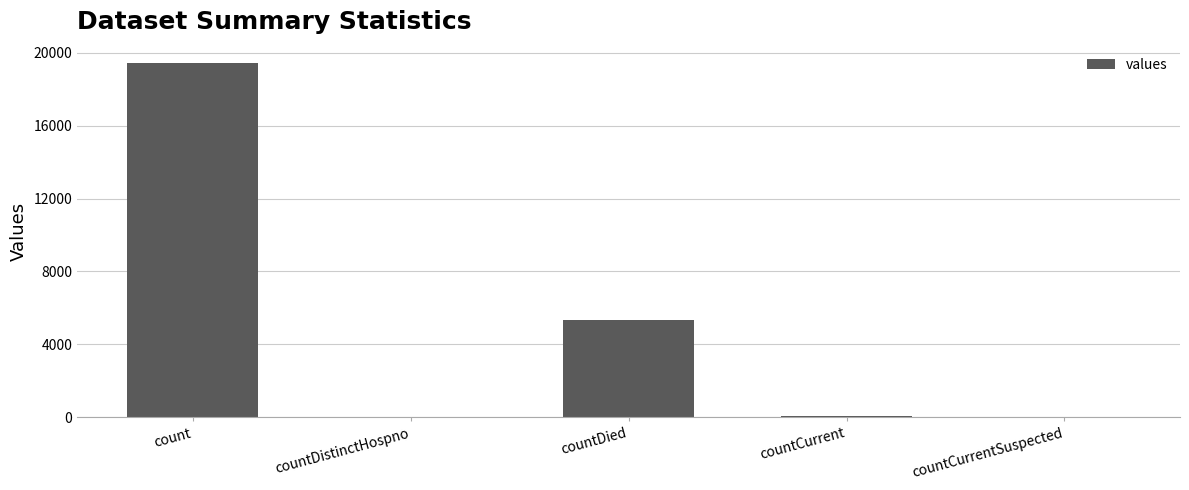

How many distinct data groups are displayed?

1